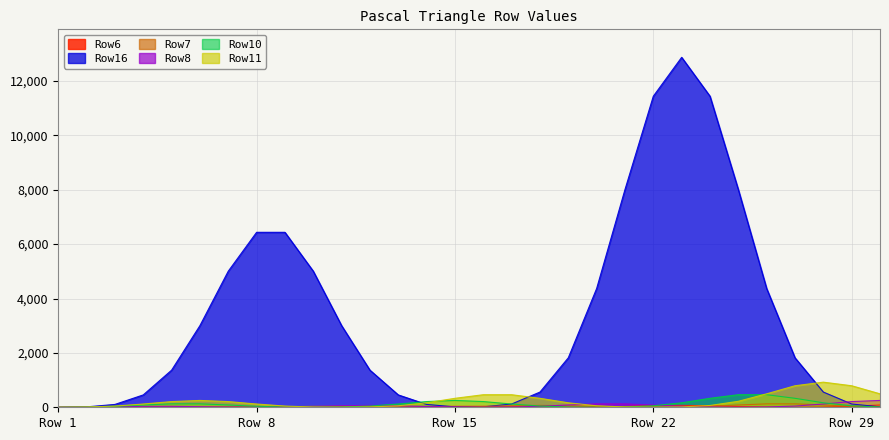

What is the spread (max minus min) of values at 3?

95